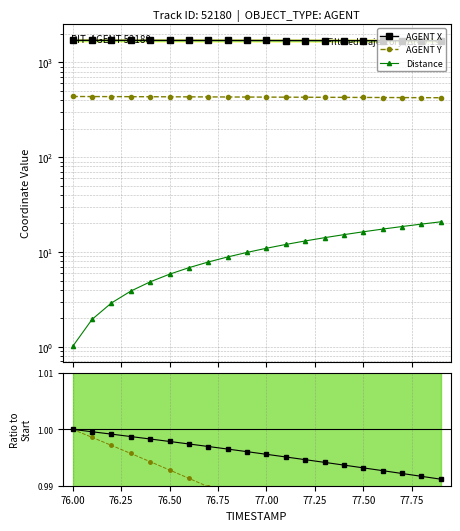

Is it true that Distance equals 2.6 at 78.00?

False